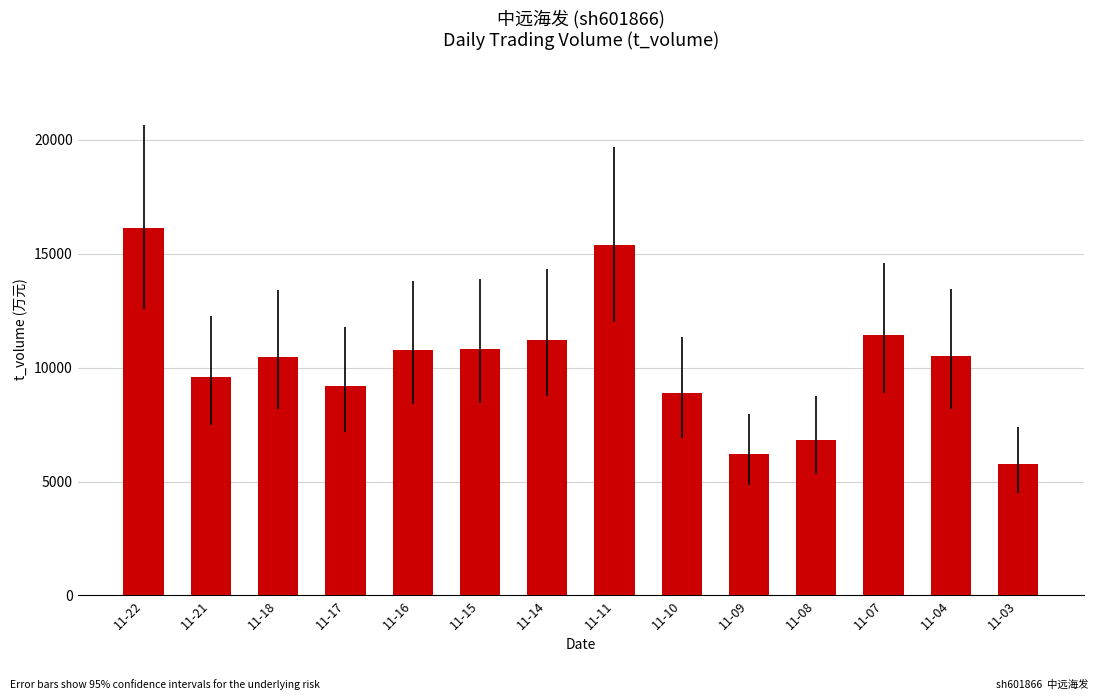

The chart shows a value of 10468 at 11-18. True or false?

True